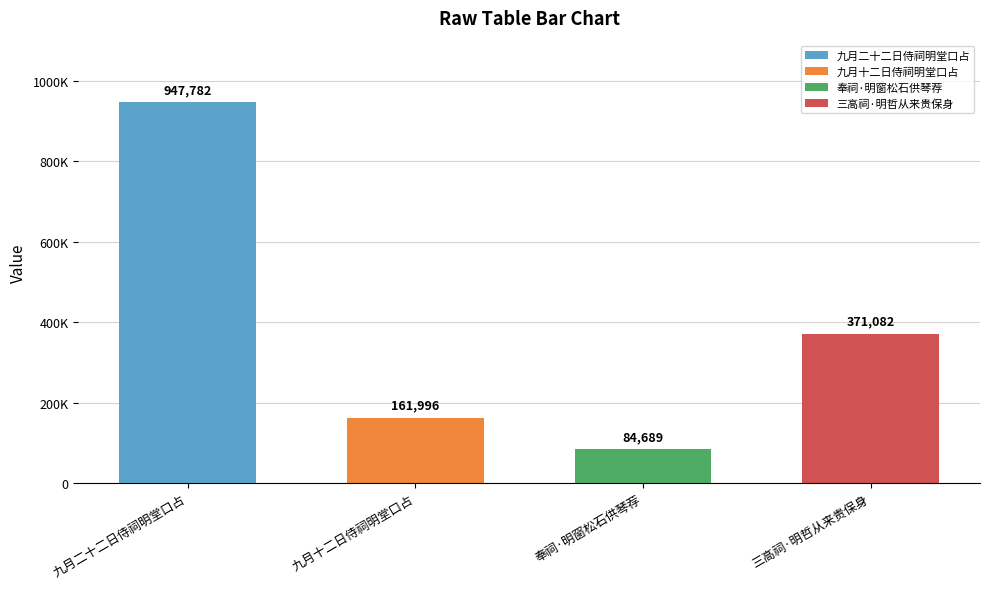

The value at 三高祠·明哲从来贵保身 is 371082. True or false?

True